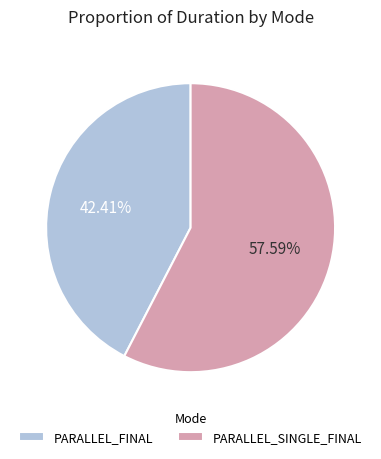

What is the ratio of the value at PARALLEL_FINAL to the value at PARALLEL_SINGLE_FINAL?

0.7